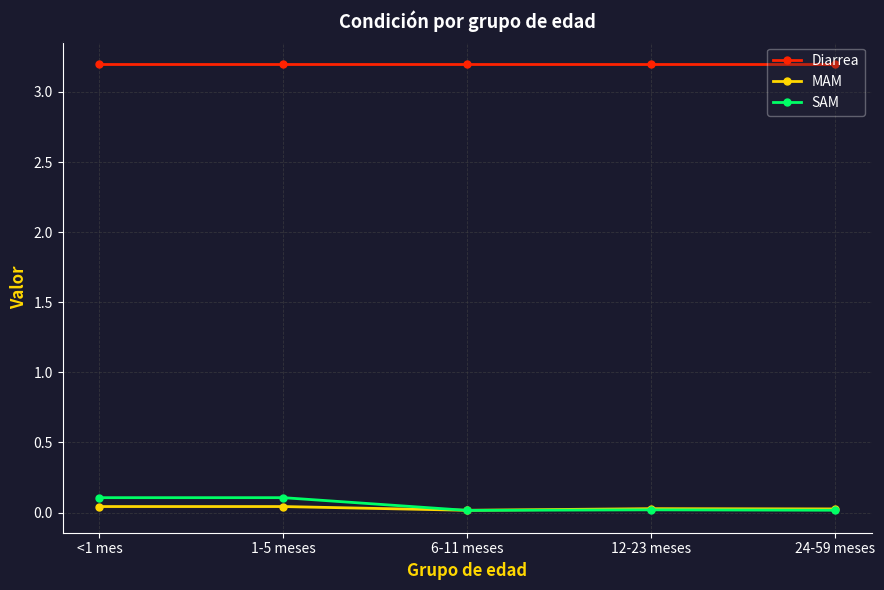

How many MAM values are between 0 and 1?

5